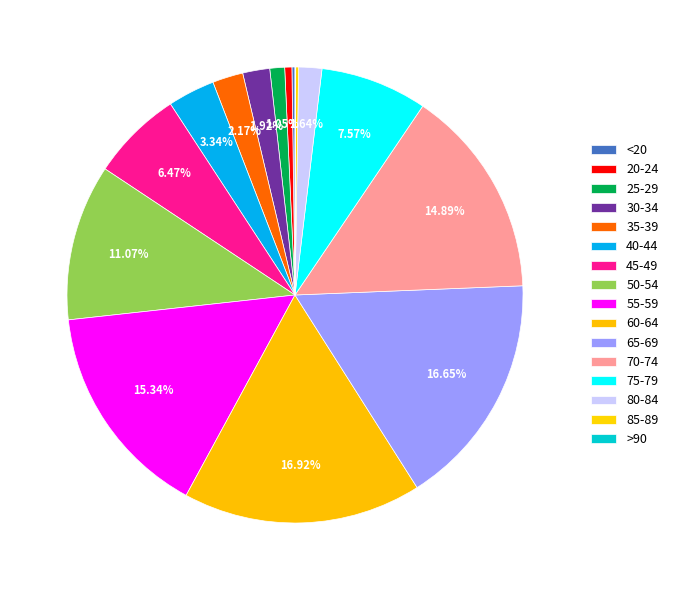

What percentage is the 50-54 slice, to the nearest percent?

11%